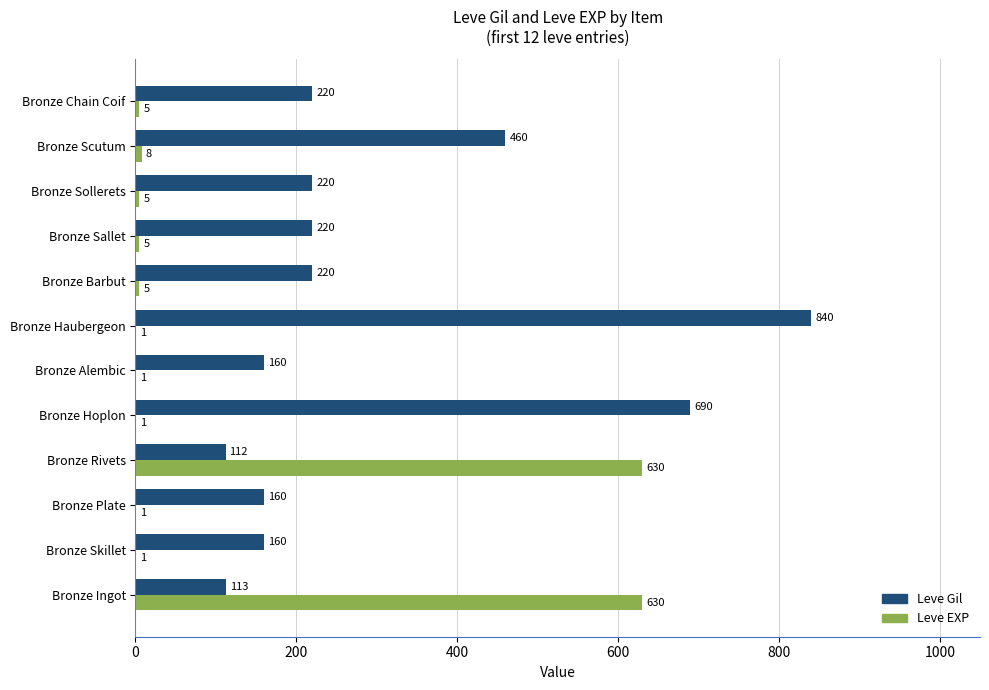

What is the sum of all Leve EXP values?

1293